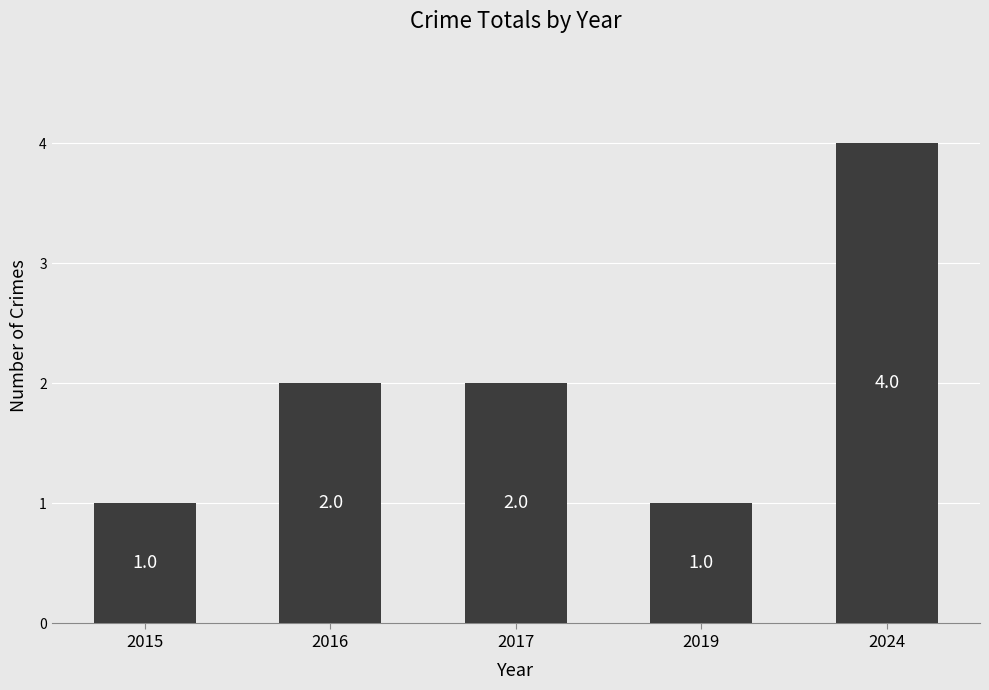

What is the sum of all values?

10